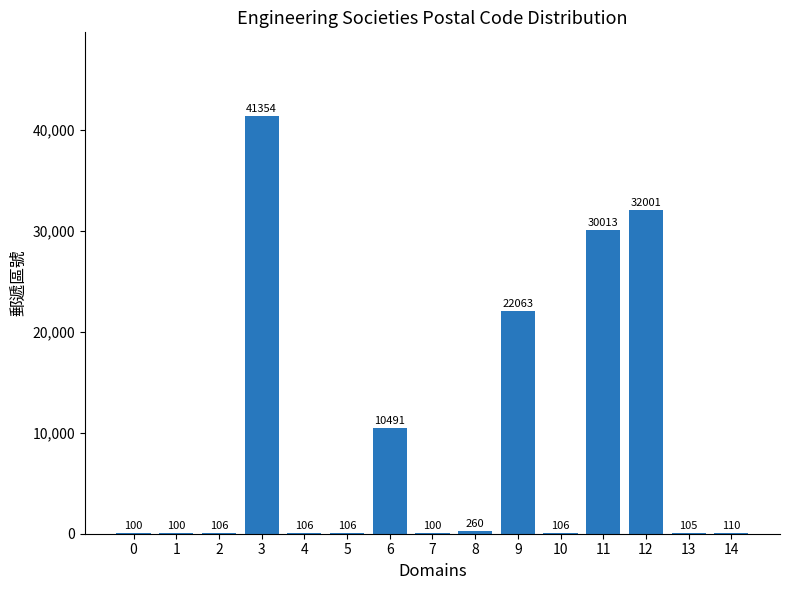

Is it true that the value at 5 is 106?

True